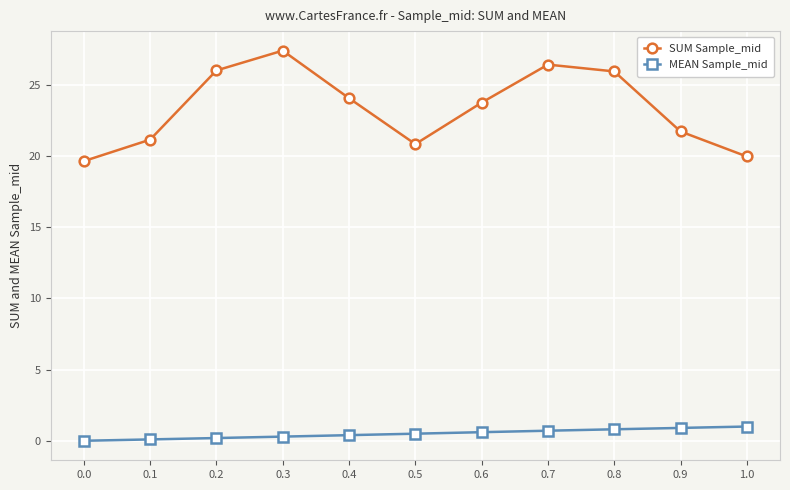

What are all the series names shown in the legend?

SUM Sample_mid, MEAN Sample_mid